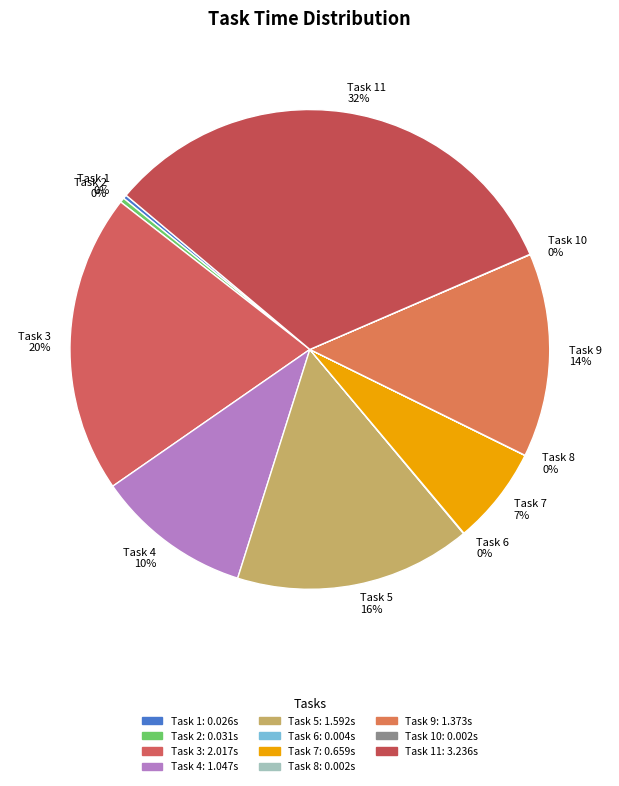

Does any single category account for the majority?

No